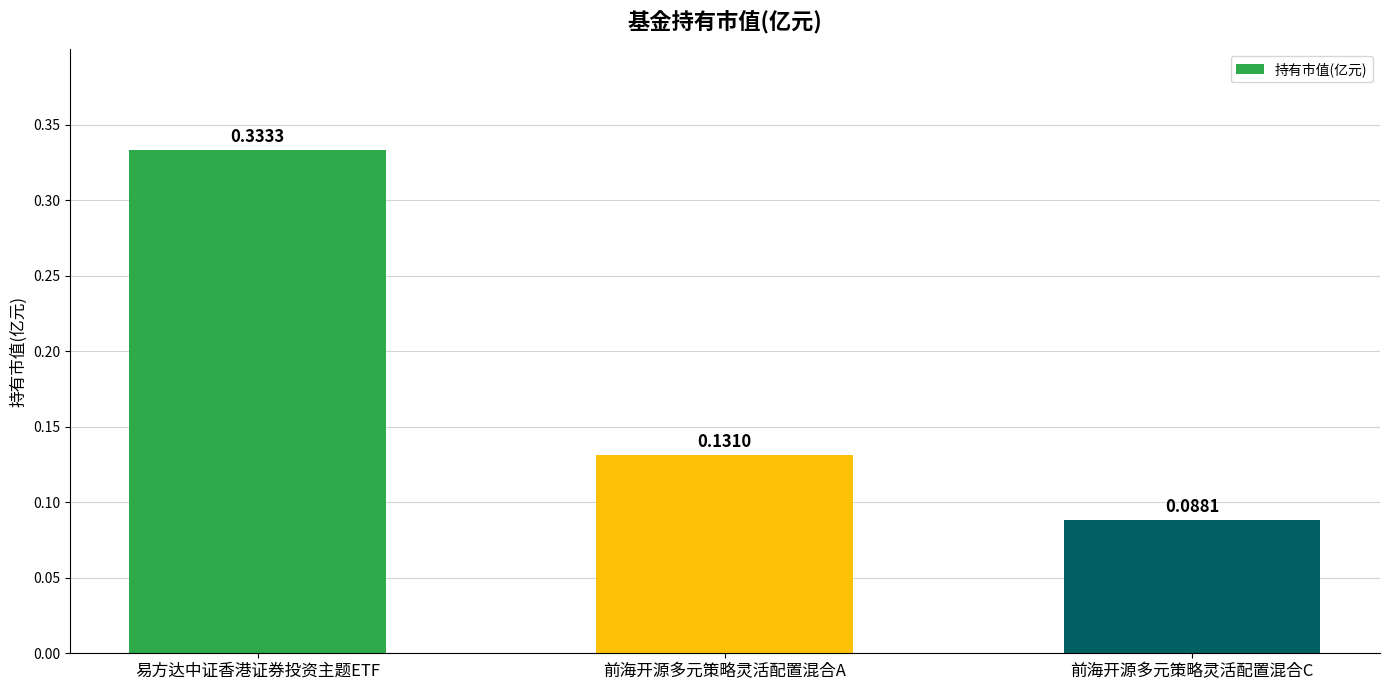

At which label is the value closest to 0?

前海开源多元策略灵活配置混合C